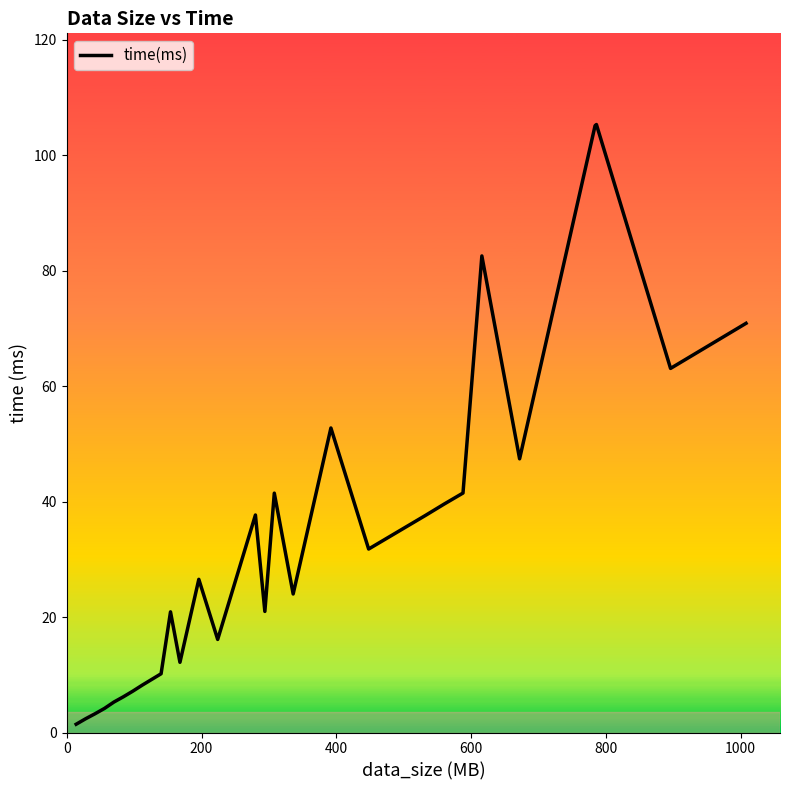

What is the greatest value displayed?

105.3